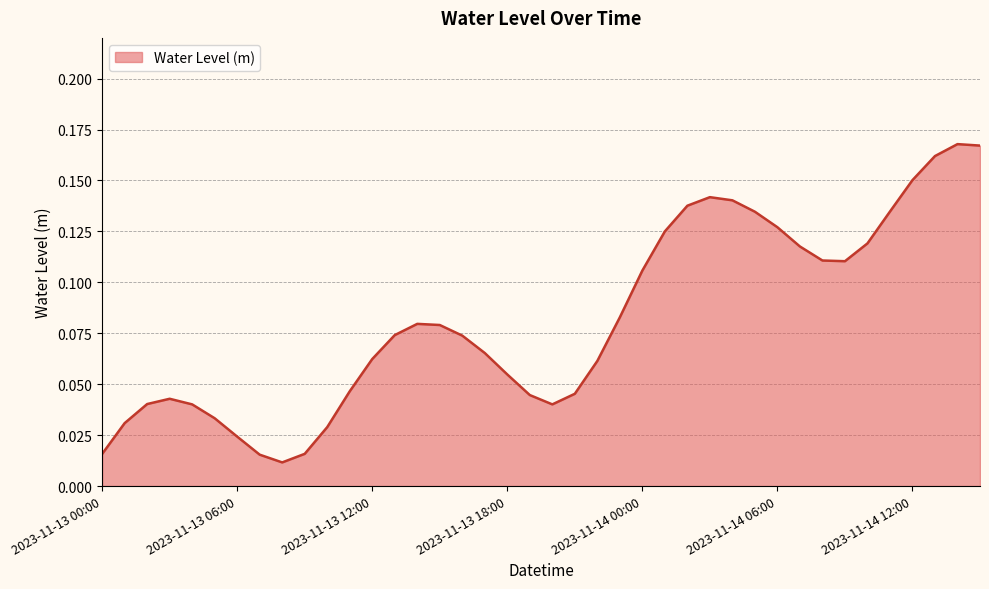

Does the chart have visible grid lines?

Yes